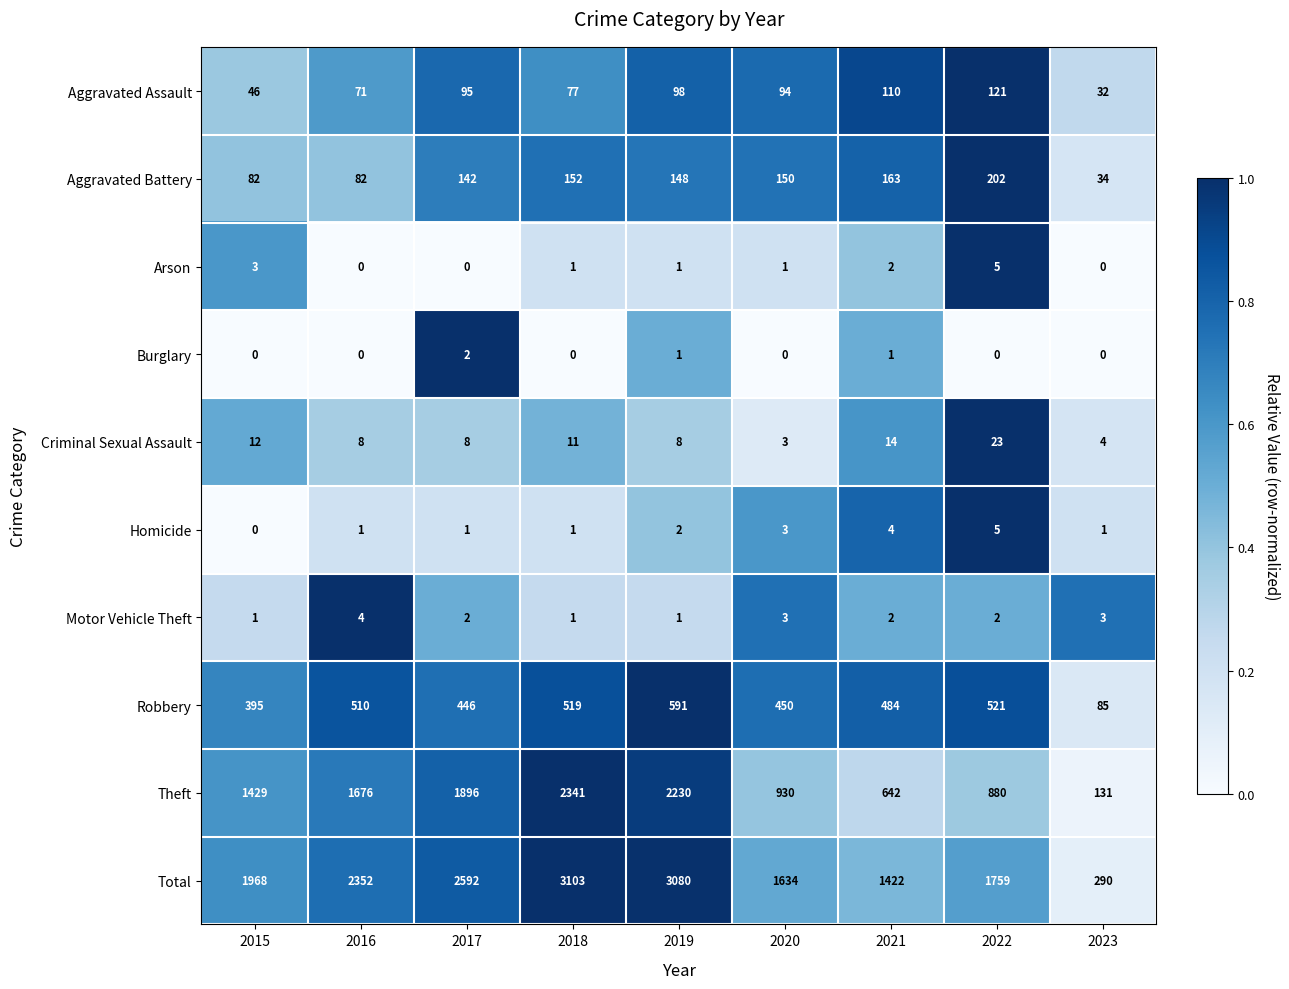

Read the Aggravated Assault value at 2016, to the nearest 10.

70